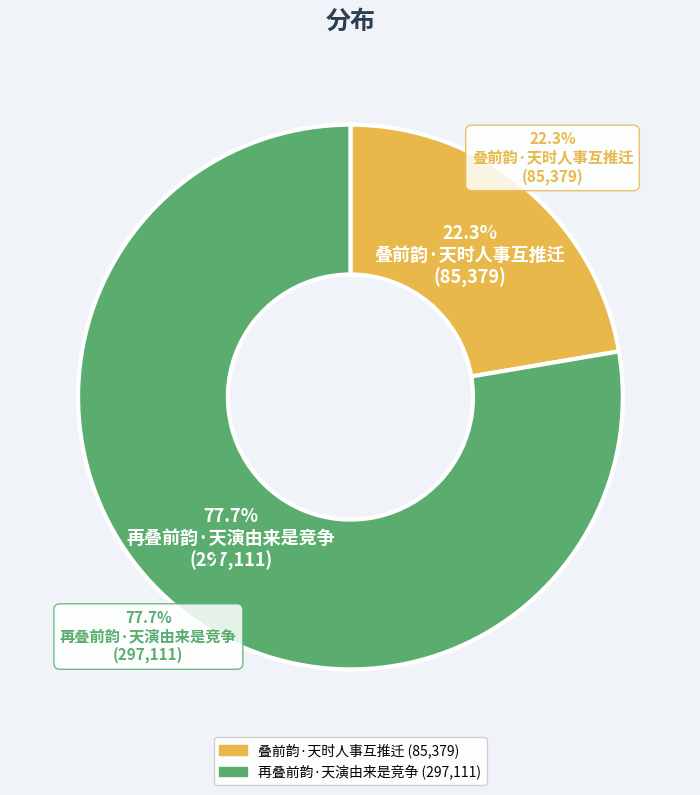

To the nearest percent, what is the combined percentage of 叠前韵·天时人事互推迁 and 再叠前韵·天演由来是竞争?

100%